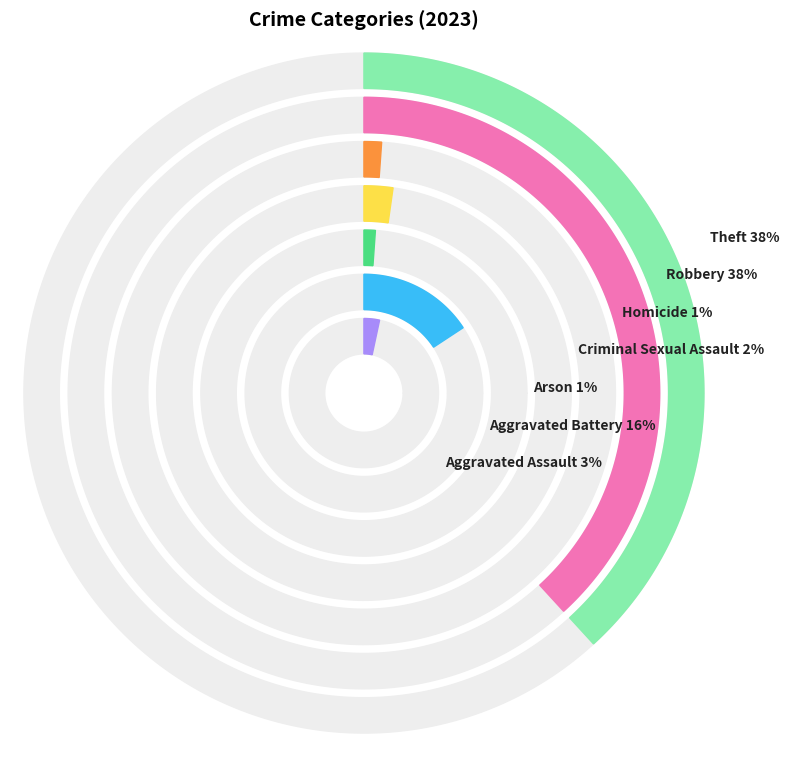

What portion of the pie excludes Arson?

98.9%